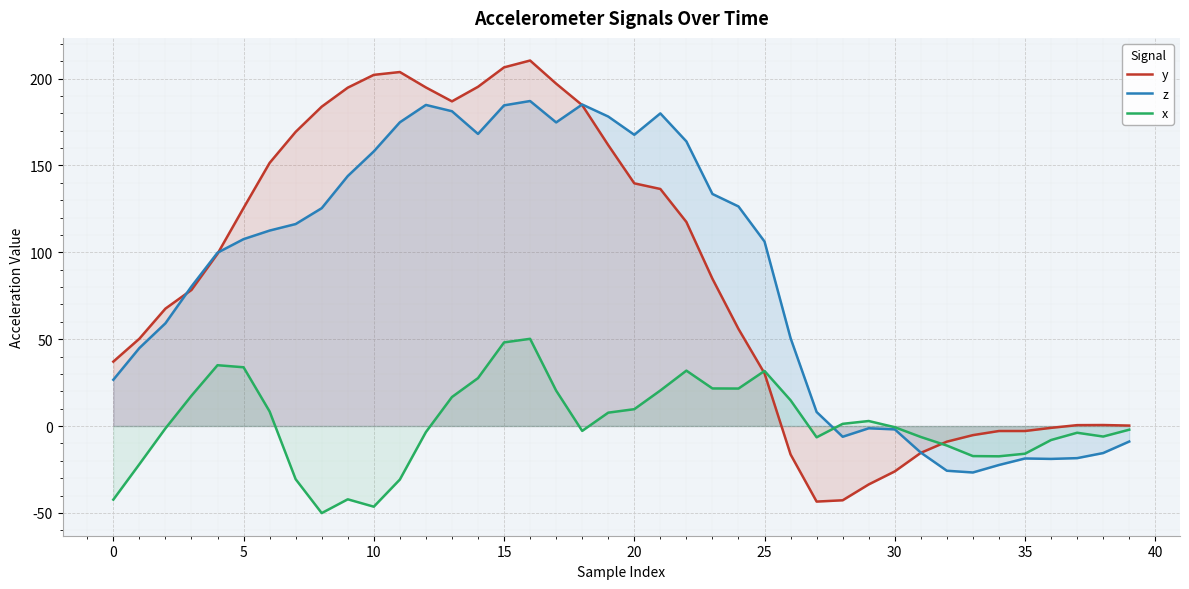

What is the highest value of the x series?

50.2